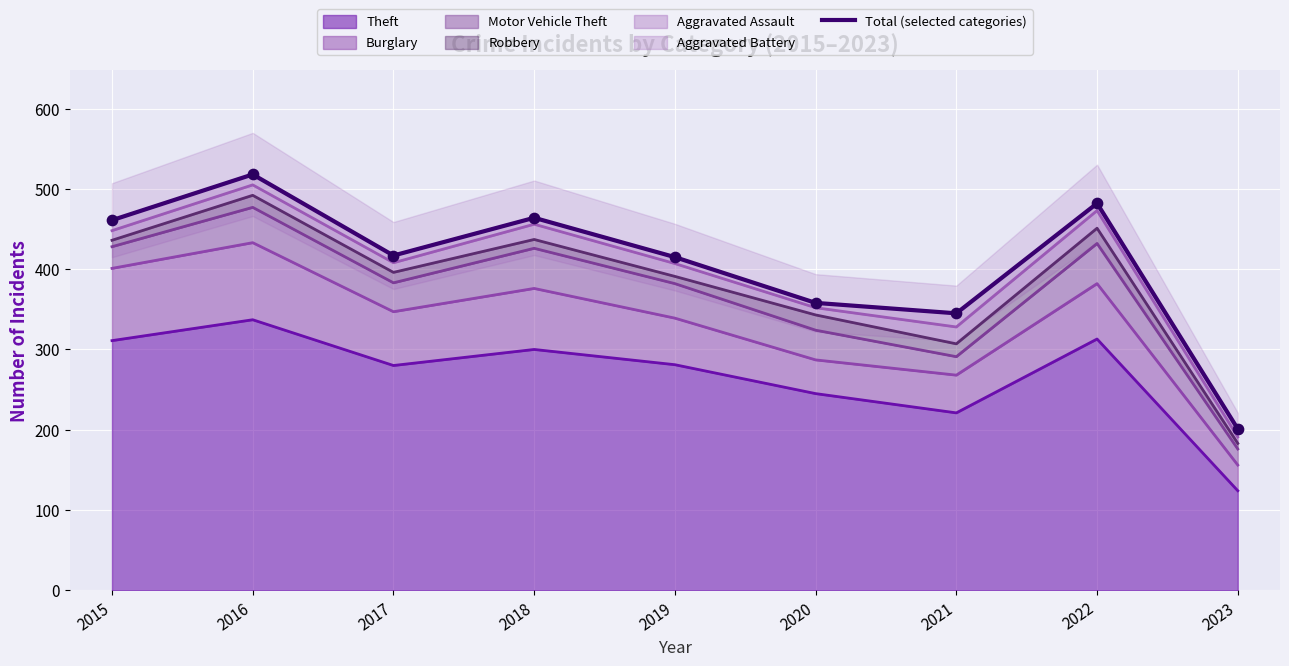

Which has a higher value, 2017 or 2023?

2017